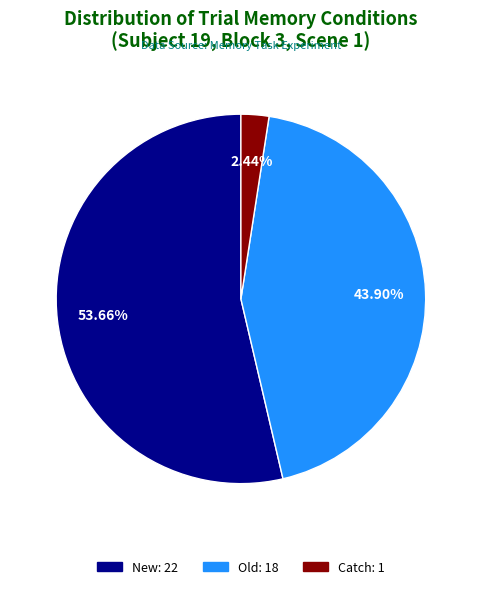

Does any single category account for the majority?

Yes